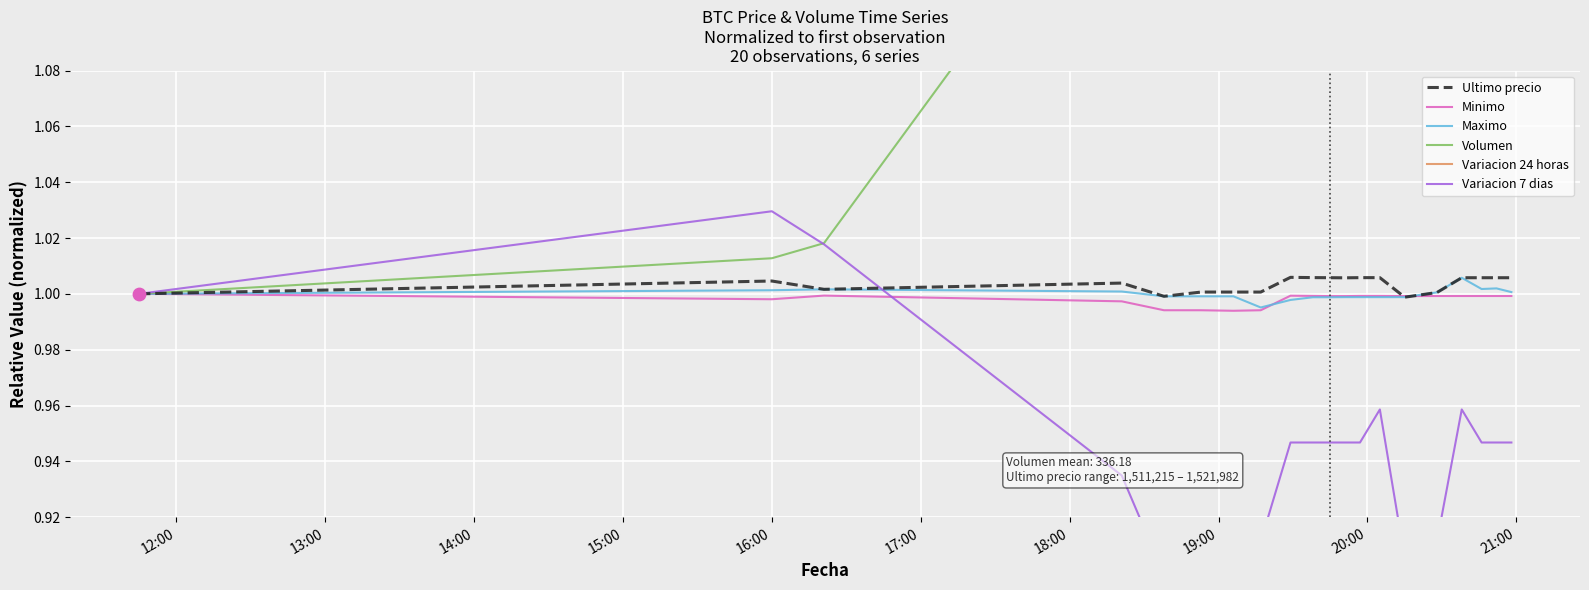

Which series has the largest total across all categories?

Volumen